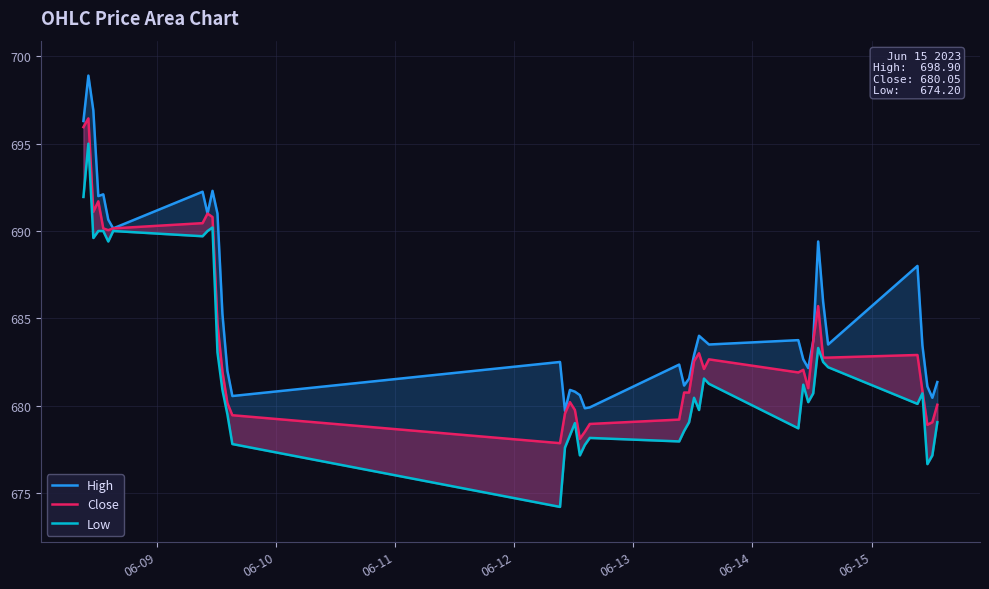

What is the sum of all High values?

27420.3